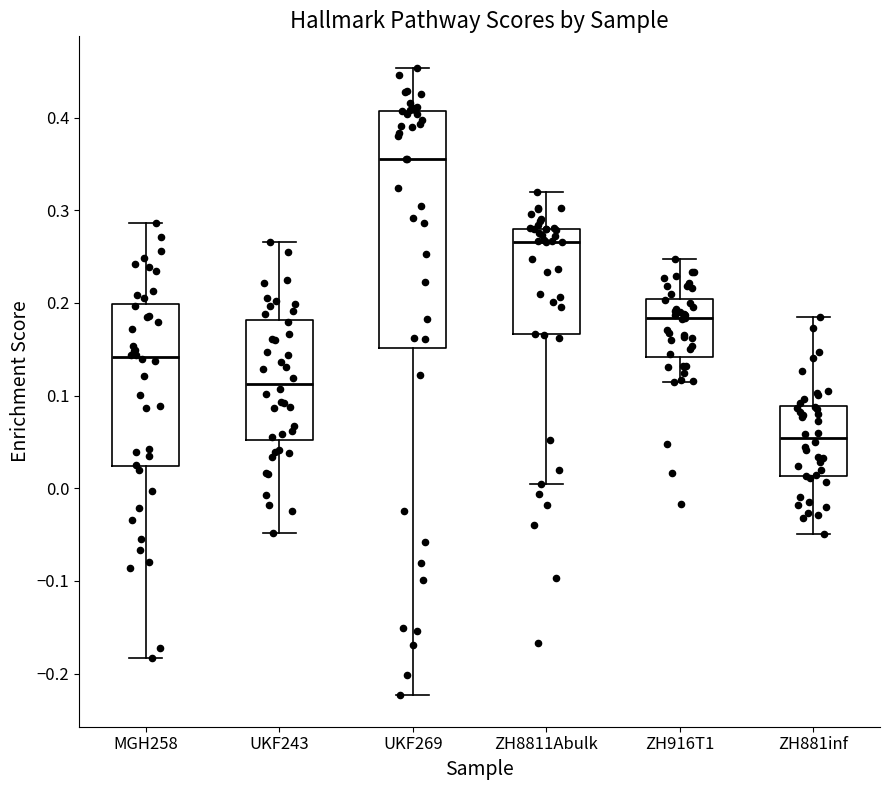

Reading left to right, transcribe this box plot: for each box, give where its median line is, the range the box spans, and where its two whiskers end, as read against the y-axis. The values are not printed on the chart, so give them approximately, as read against the axis.

MGH258: median 0.14, box 0.02 to 0.20, whiskers -0.18 to 0.29
UKF243: median 0.11, box 0.05 to 0.18, whiskers -0.05 to 0.27
UKF269: median 0.36, box 0.15 to 0.41, whiskers -0.22 to 0.45
ZH8811Abulk: median 0.27, box 0.17 to 0.28, whiskers 0.00 to 0.32
ZH916T1: median 0.18, box 0.14 to 0.20, whiskers 0.11 to 0.25
ZH881inf: median 0.05, box 0.01 to 0.09, whiskers -0.05 to 0.18